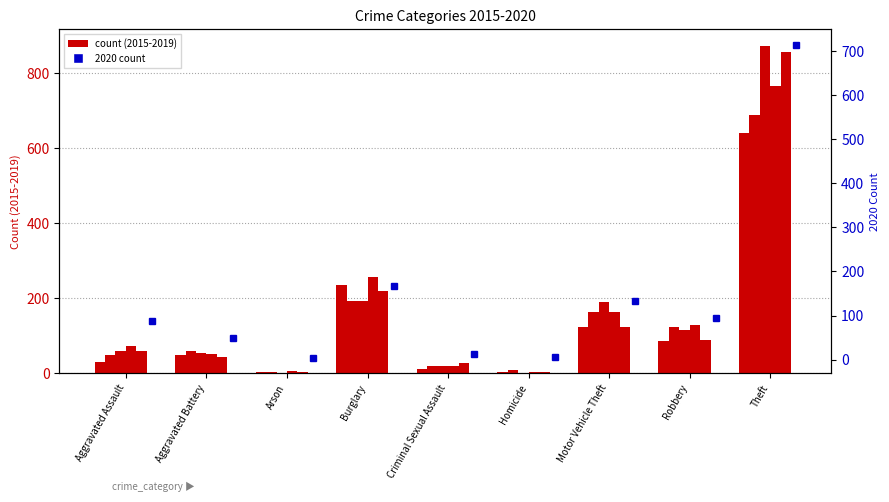

At which category does the chart reach its minimum across all series?

Arson